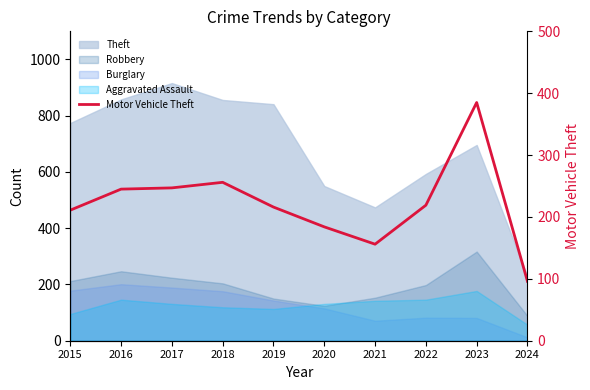

List the labels in order of value, smallest first.

2024, 2021, 2020, 2015, 2019, 2022, 2016, 2017, 2018, 2023